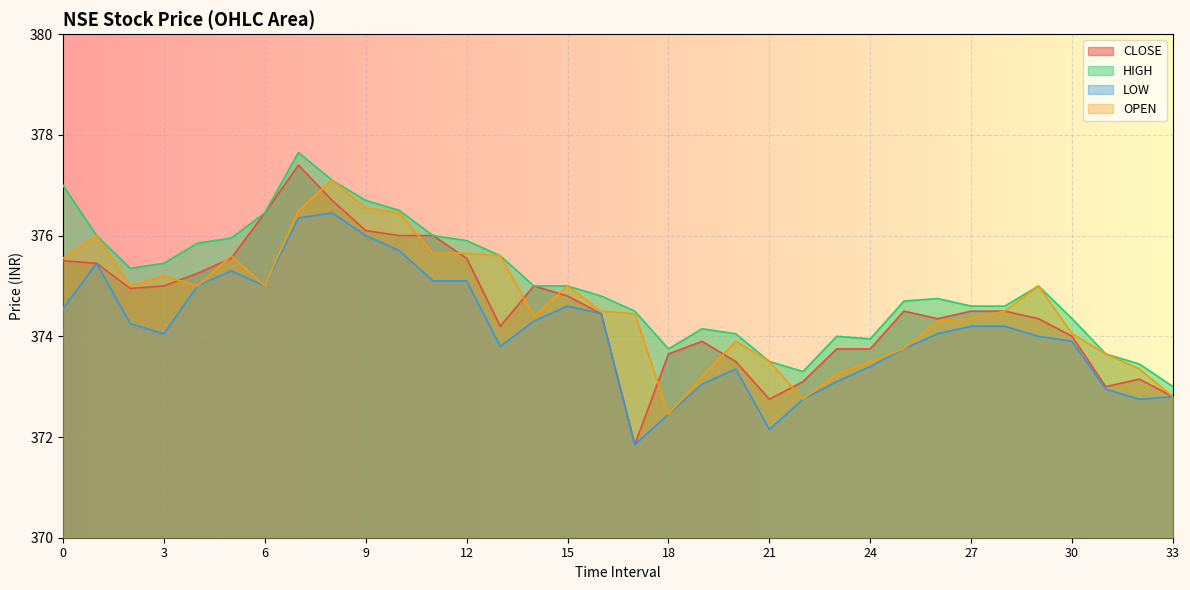

Which category has the lowest value in the LOW series?

17